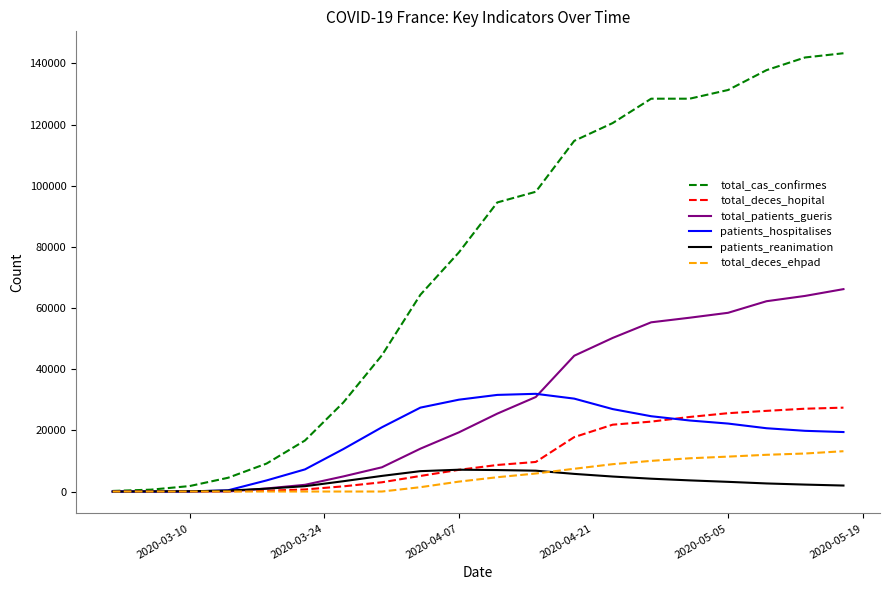

Which series has the largest total across all categories?

total_cas_confirmes